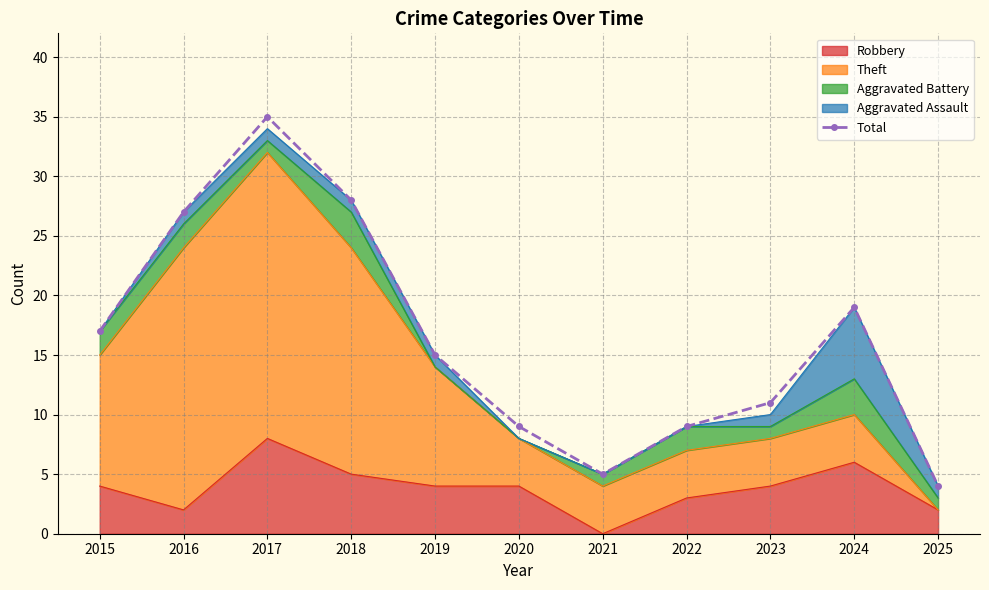

Which category has the highest value across all series?

2017